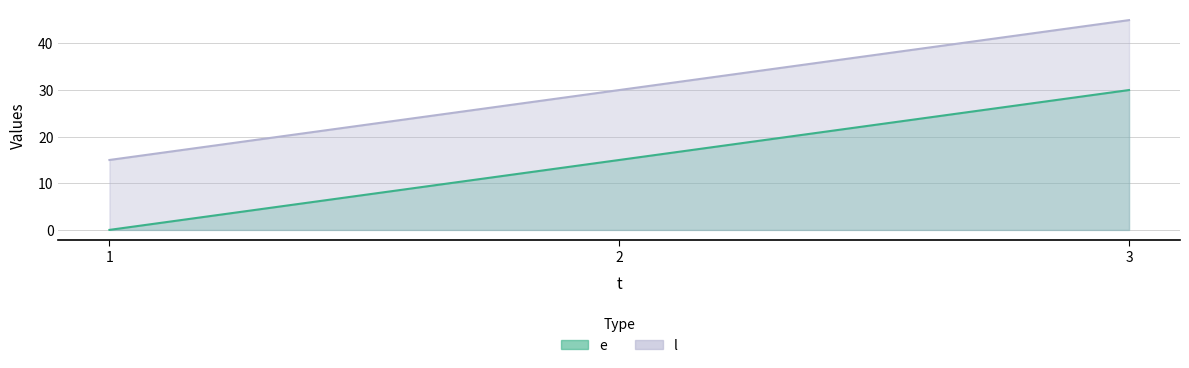

What is the value of the l point at the 2nd from the left?

30